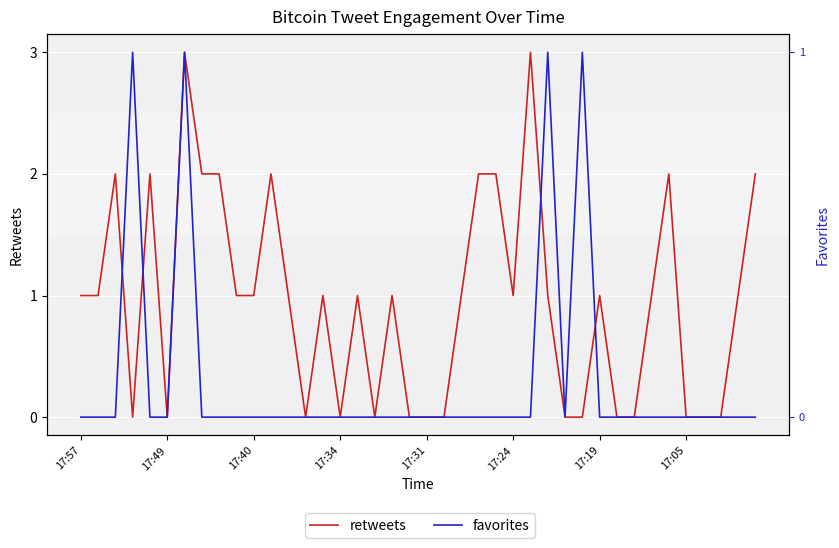

Which series has the largest total across all categories?

retweets